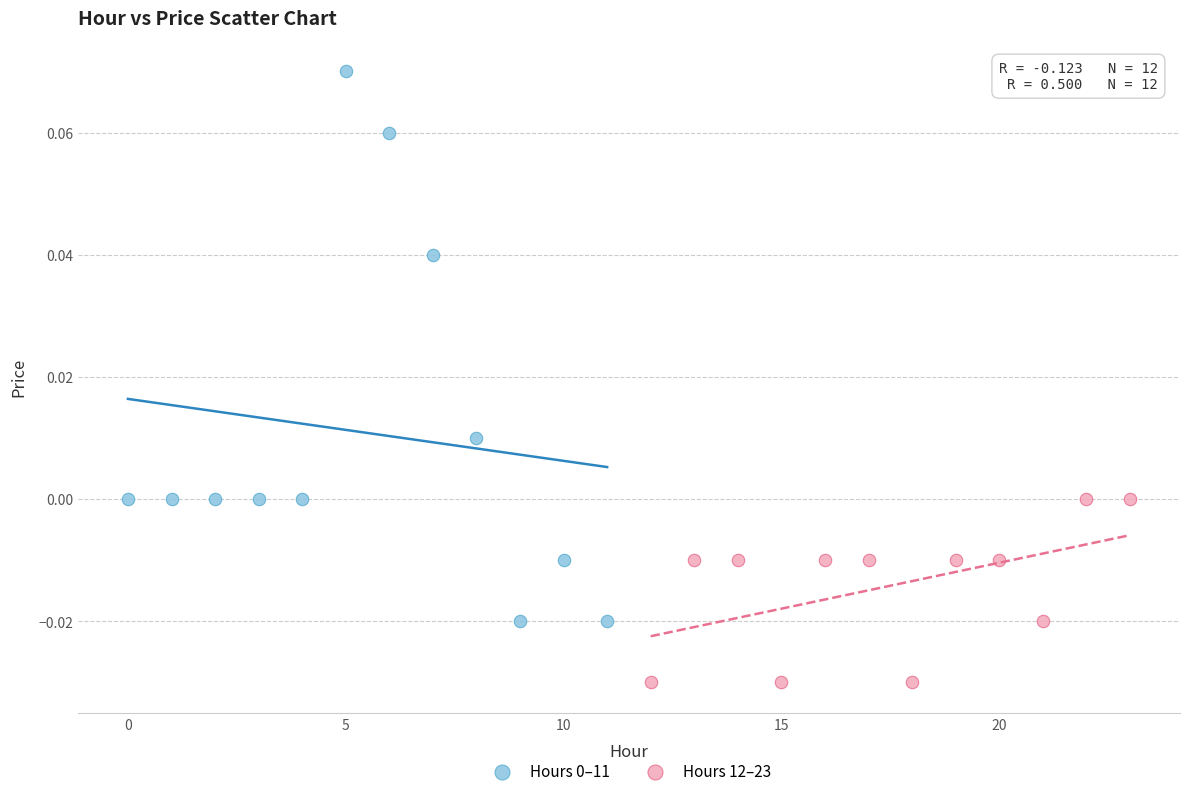

Which series reaches the minimum Y coordinate?

Hours 12–23